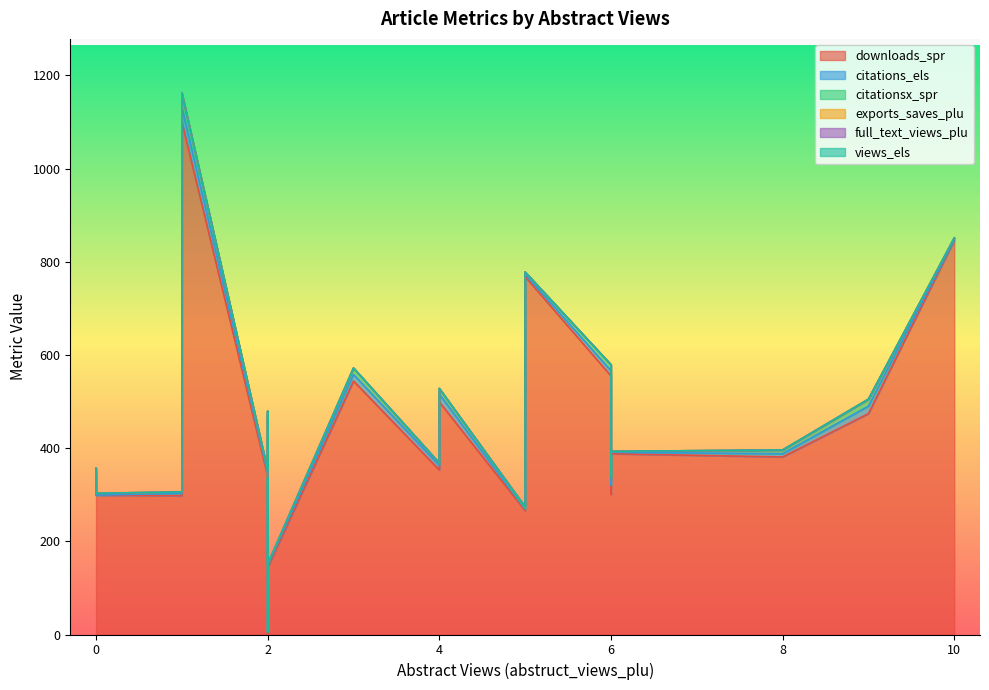

The exports_saves_plu series shows 0 at 10. True or false?

True